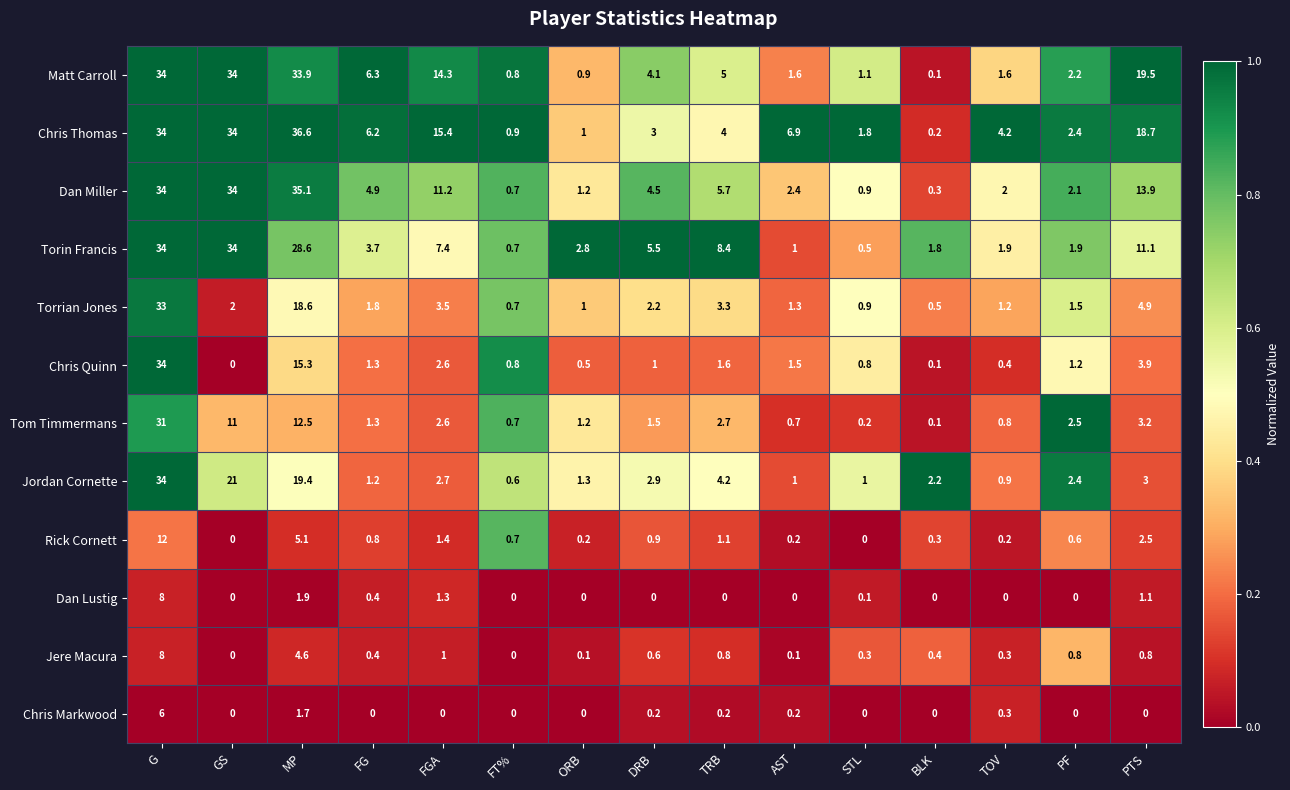

True or false: Rick Cornett has a value of 8.8 at MP.

False